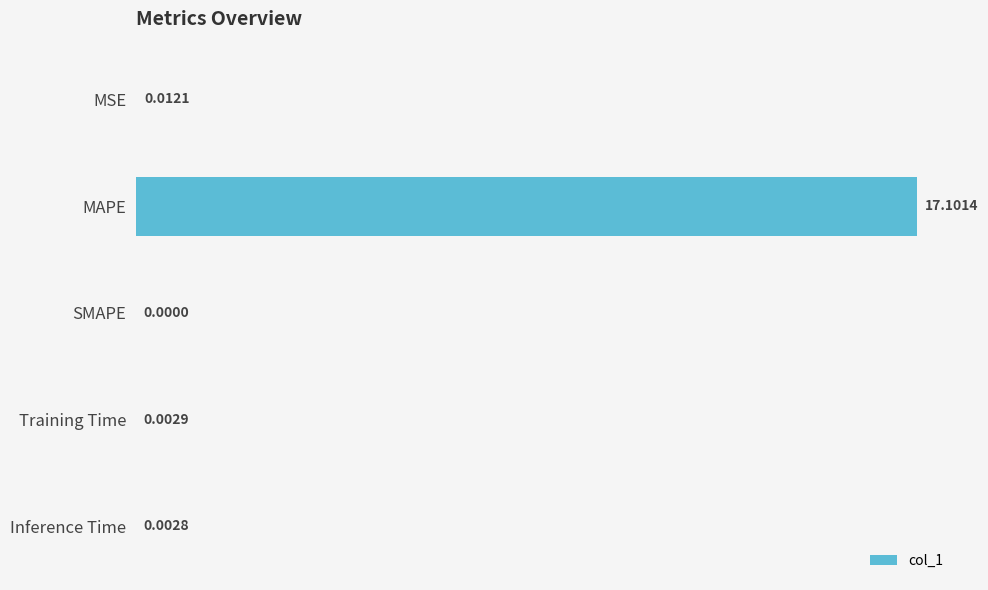

At which category does the chart reach its peak across all series?

MAPE